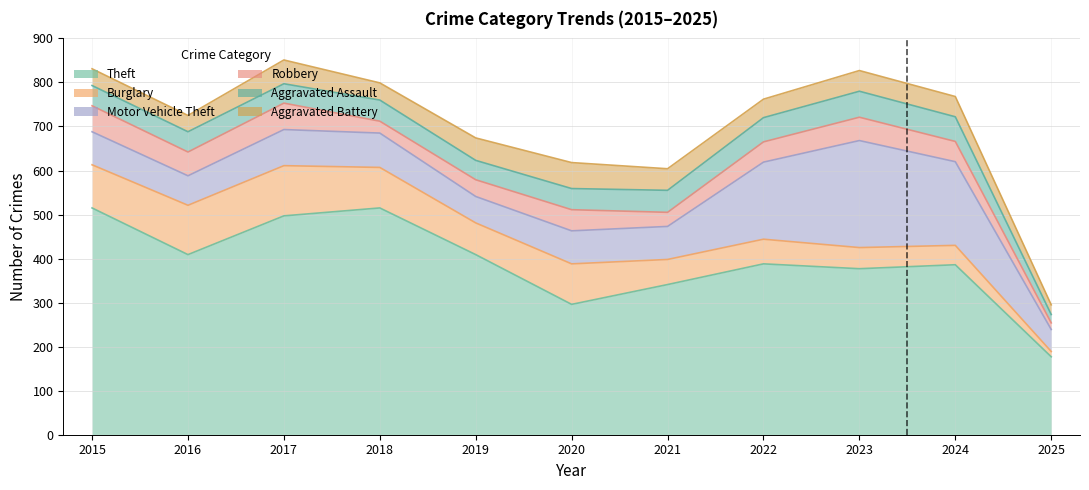

Which series ends up on top after the final intersection of Robbery and Burglary?

Robbery